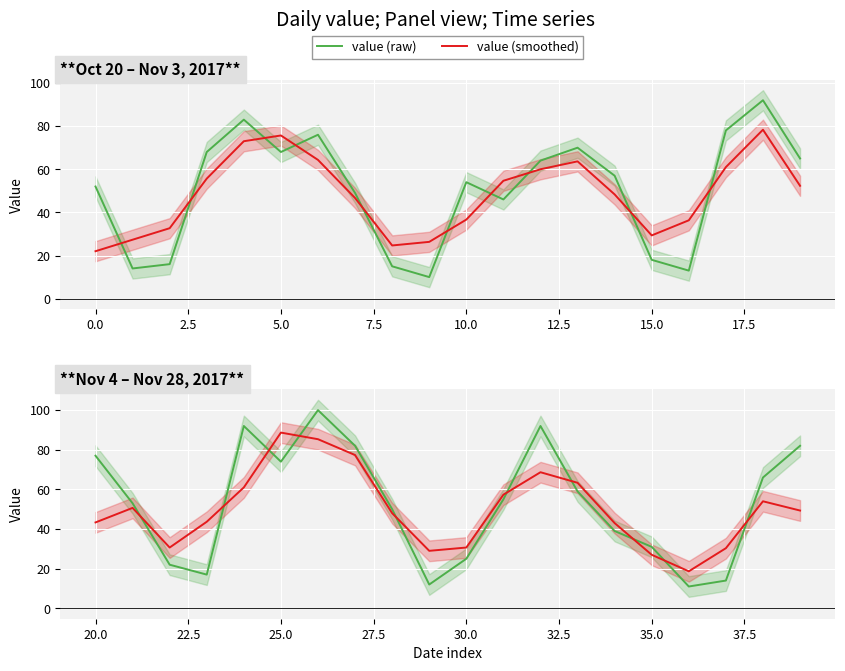

What is the sum of the value (smoothed) values at 5.0 and 7.5?

104.7